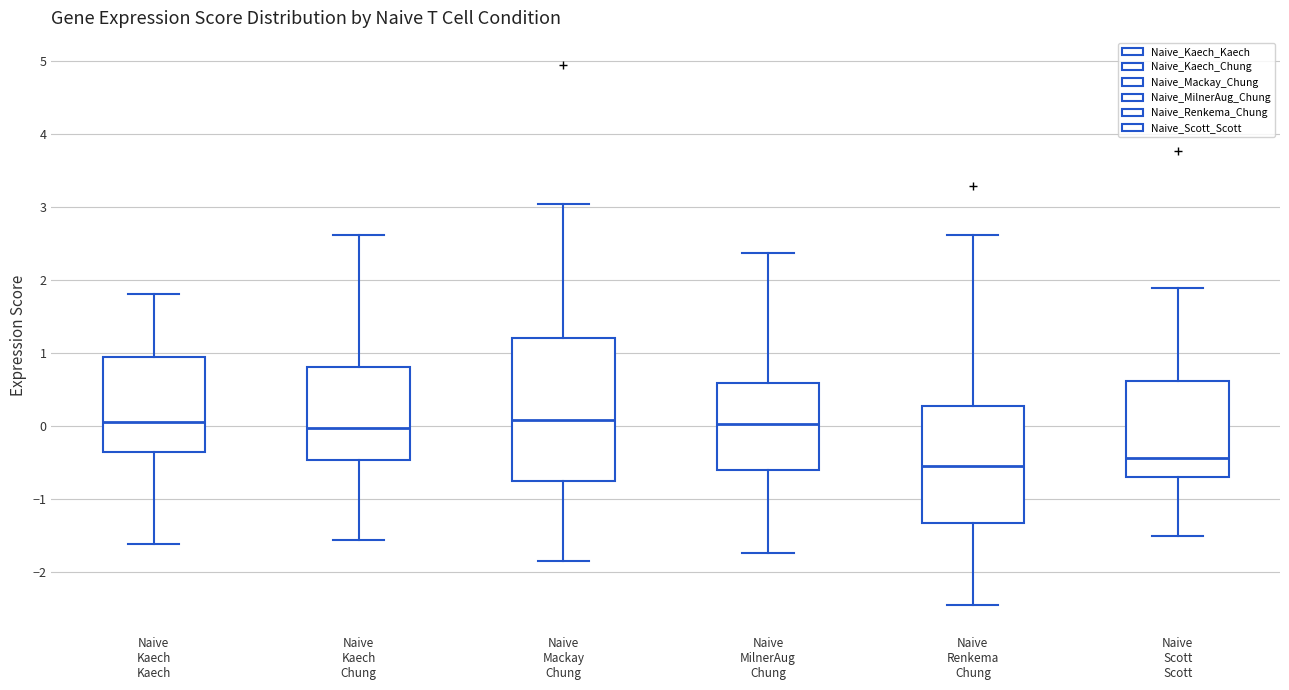

Comparing the boxes themselves (not the whiskers), which one is the tallest?

Naive Mackay Chung